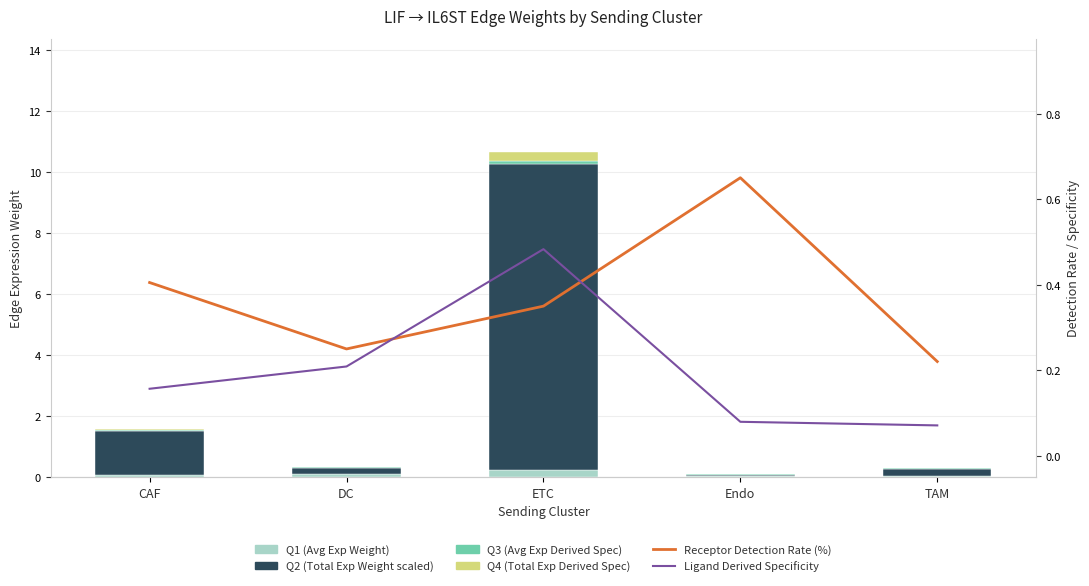

Which label corresponds to the smallest value in the chart?

Endo